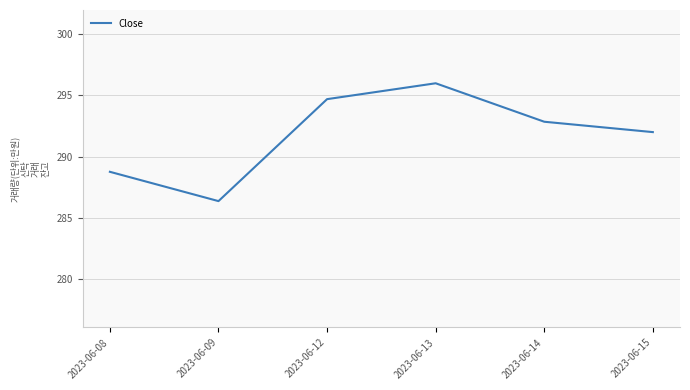

How many interior local peaks (higher than both neighbors) does the data have?

1